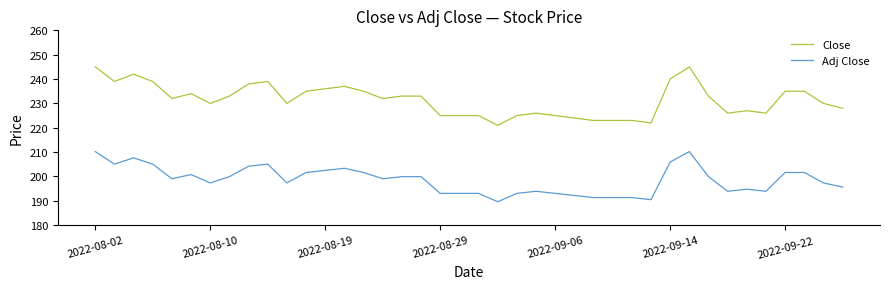

What is the lowest value of the Close series?

221.0